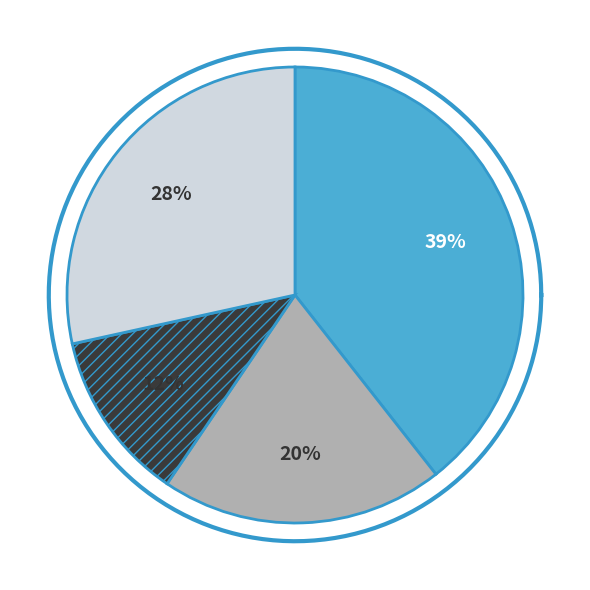

What portion of the pie excludes Burglary?

79.9%